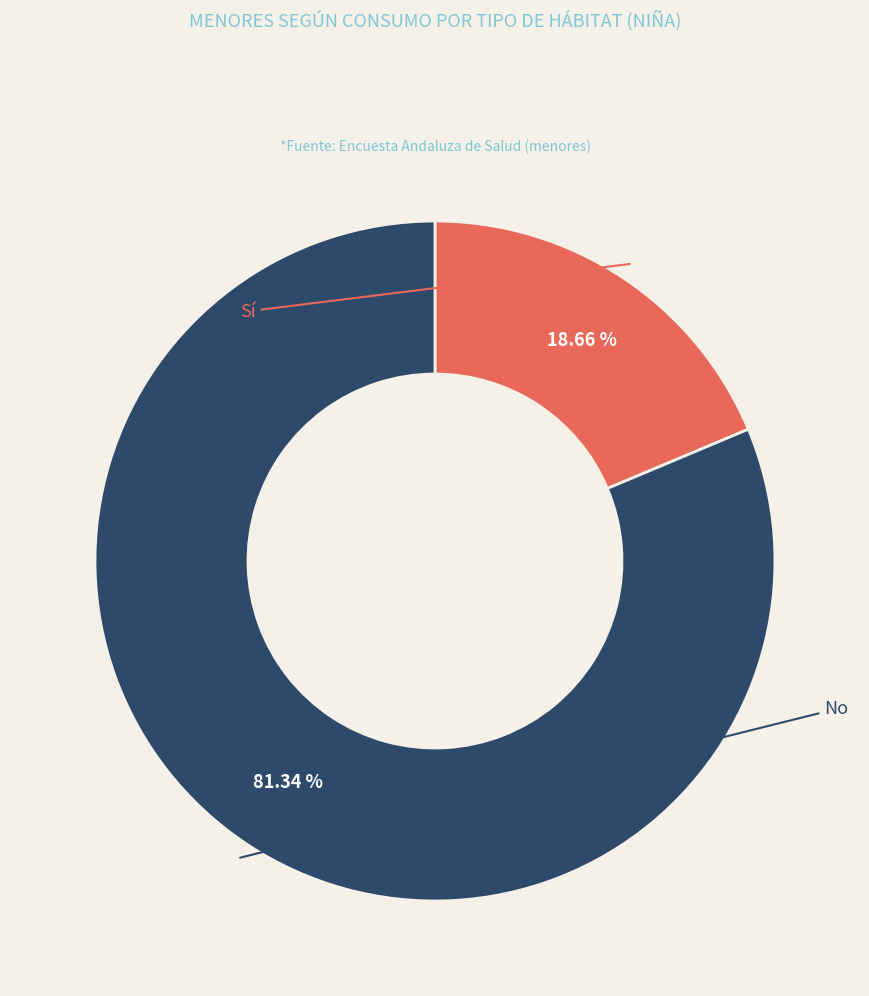

Is there any slice that represents more than half of the pie?

Yes